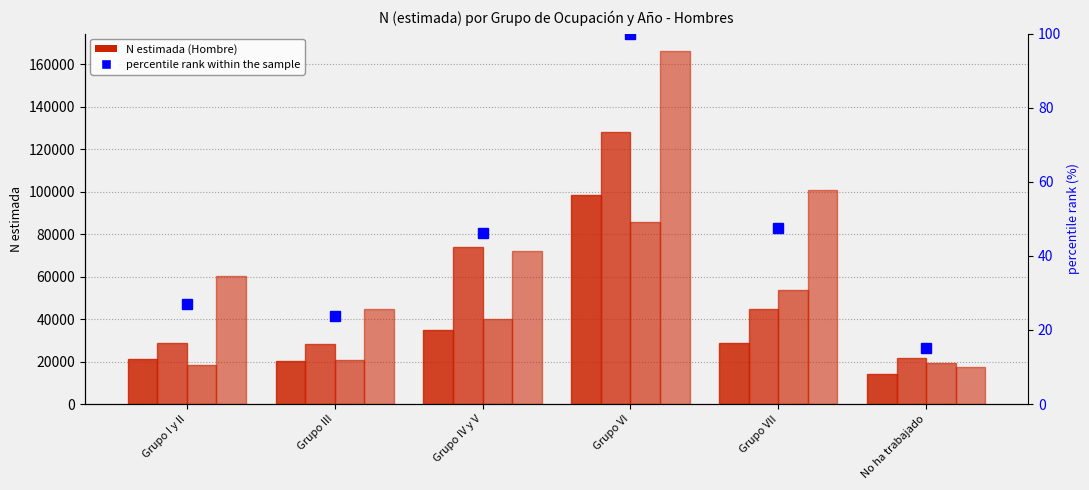

Which series has the widest spread of values?

Hombre 2023